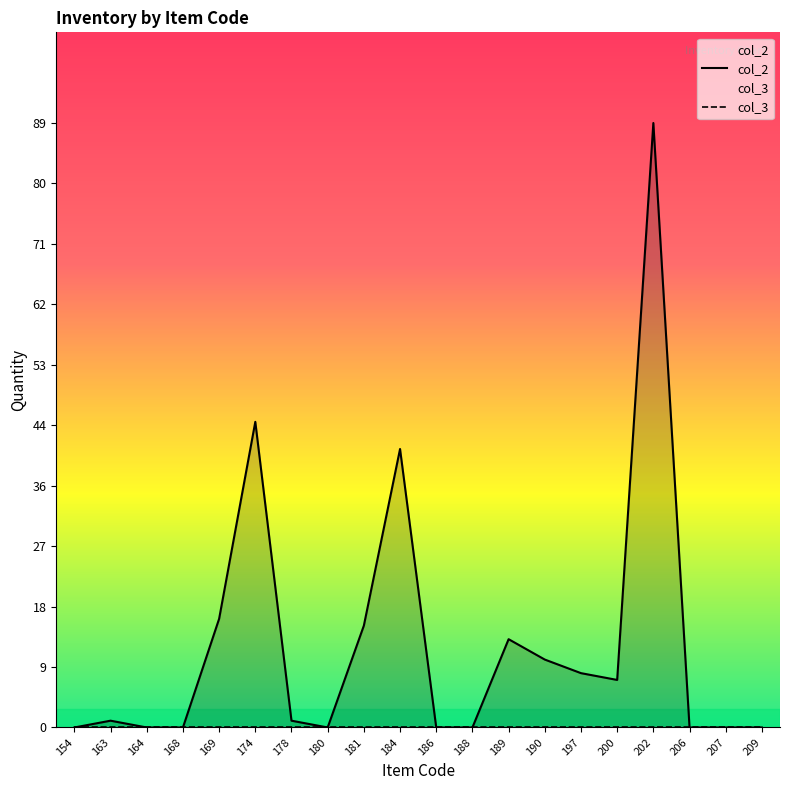

What is the approximate value of col_2 at 181?

15